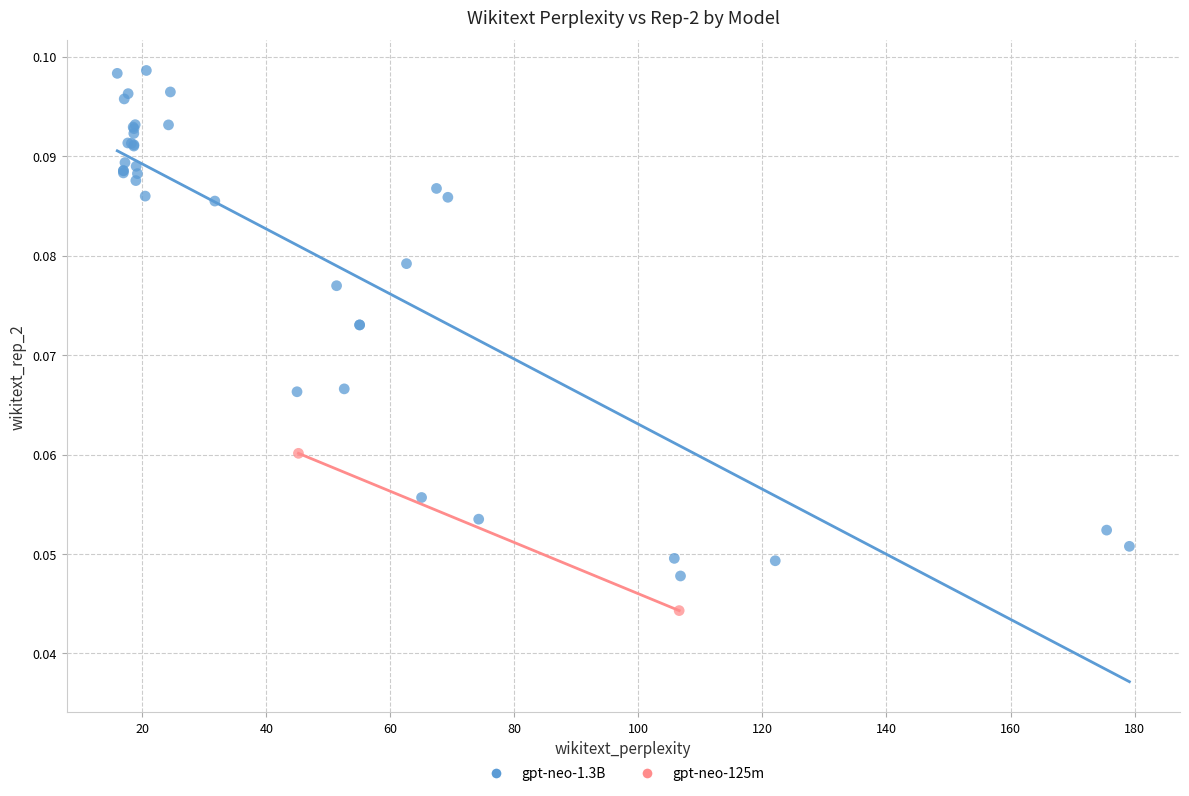

What are all the series names shown in the legend?

gpt-neo-1.3B, gpt-neo-125m